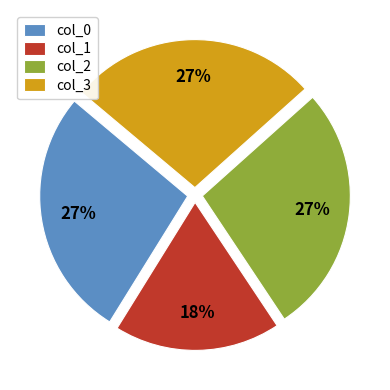

What is the ratio of the value at col_0 to the value at col_2?

1.0